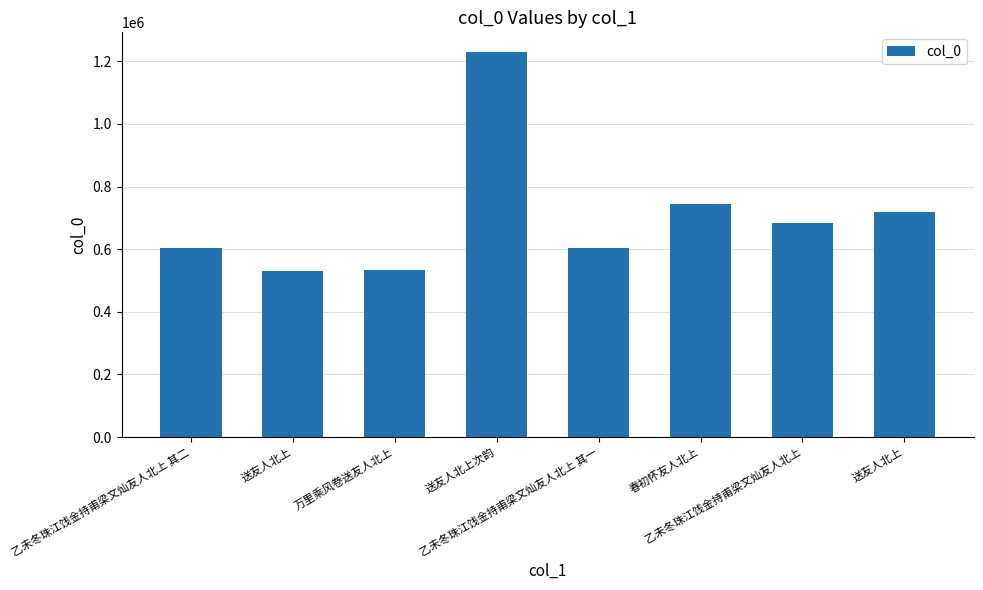

Which has a higher value, 乙未冬珠江饯金持甫梁文灿友人北上 or 送友人北上?

乙未冬珠江饯金持甫梁文灿友人北上